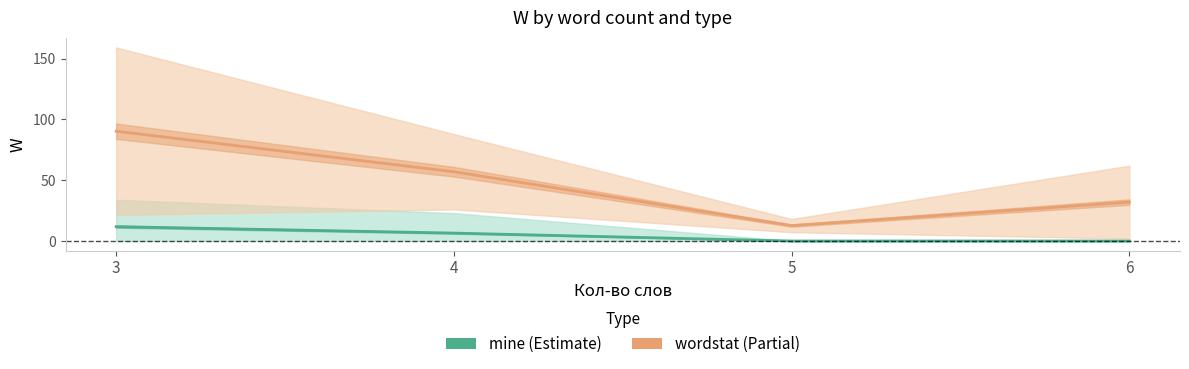

What is the highest value of the wordstat series?

90.3